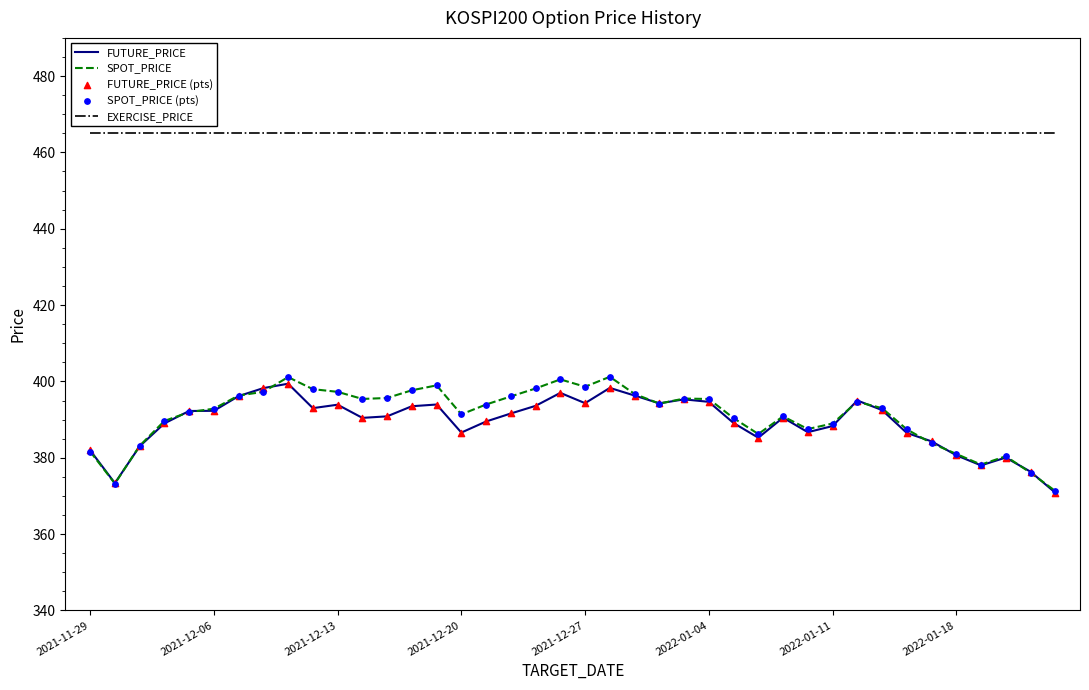

At how many categories does at least one series exceed 390?

40